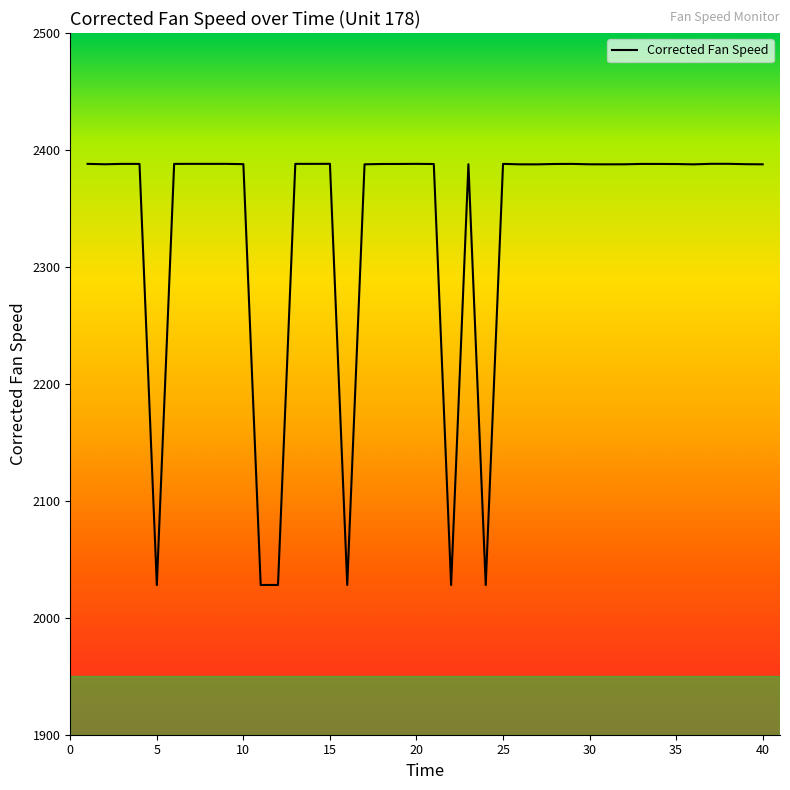

What is the difference between the maximum and minimum values?

360.2